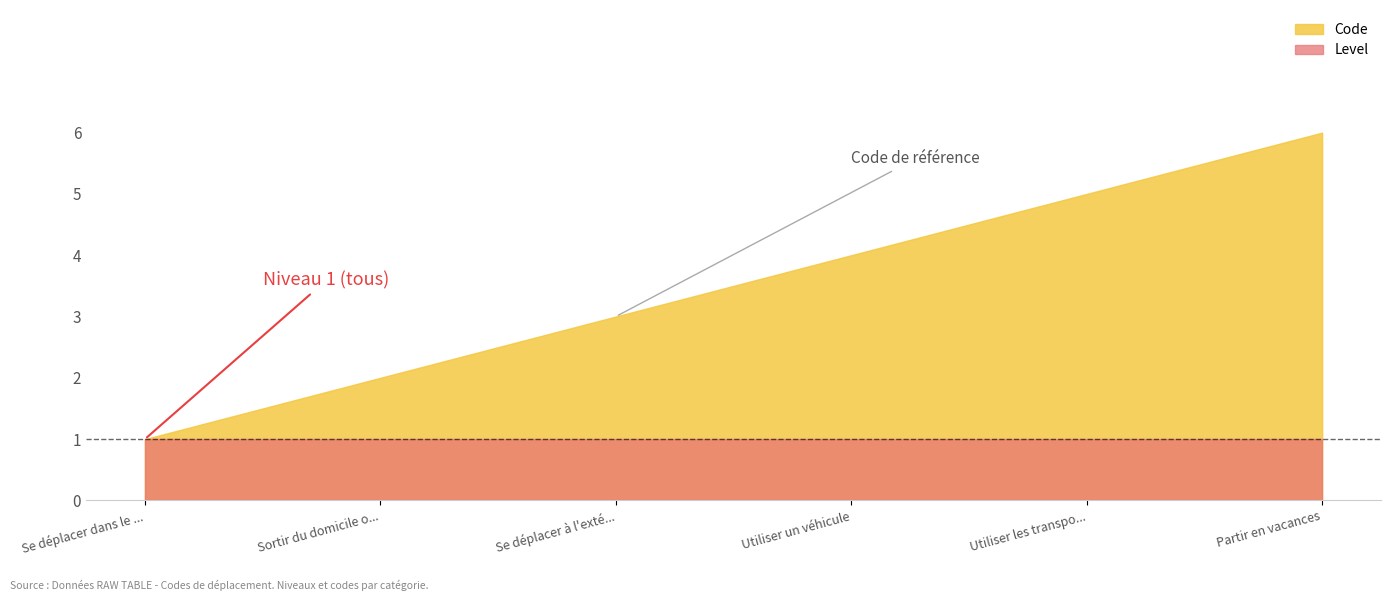

True or false: there are more than 0 points higher than both neighbors.

False